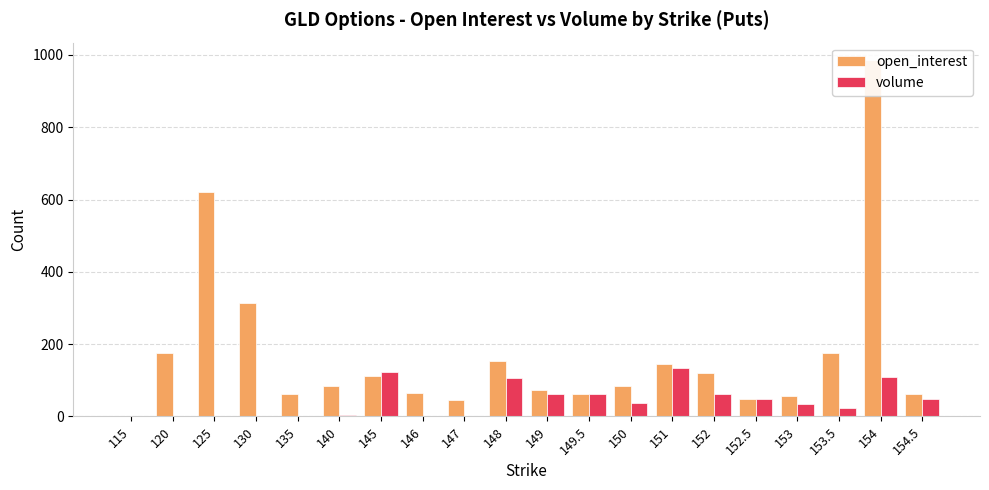

Reading right to left, transcribe all the data shown in this chart.

open_interest: 63	985	174	56	49	120	146	85	62	74	153	45	64	111	83	62	314	621	174	0
volume: 48	108	22	35	47	63	134	38	62	62	107	0	0	122	3	1	0	0	0	0